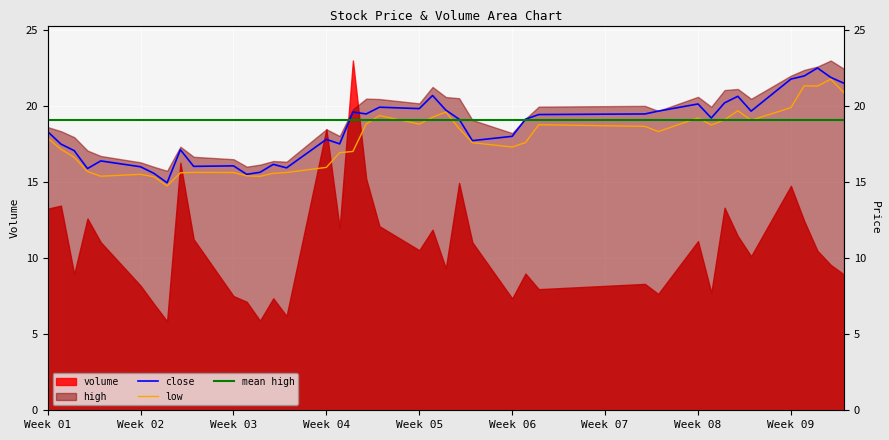

Is it true that mean high equals 32.0 at 28?

False